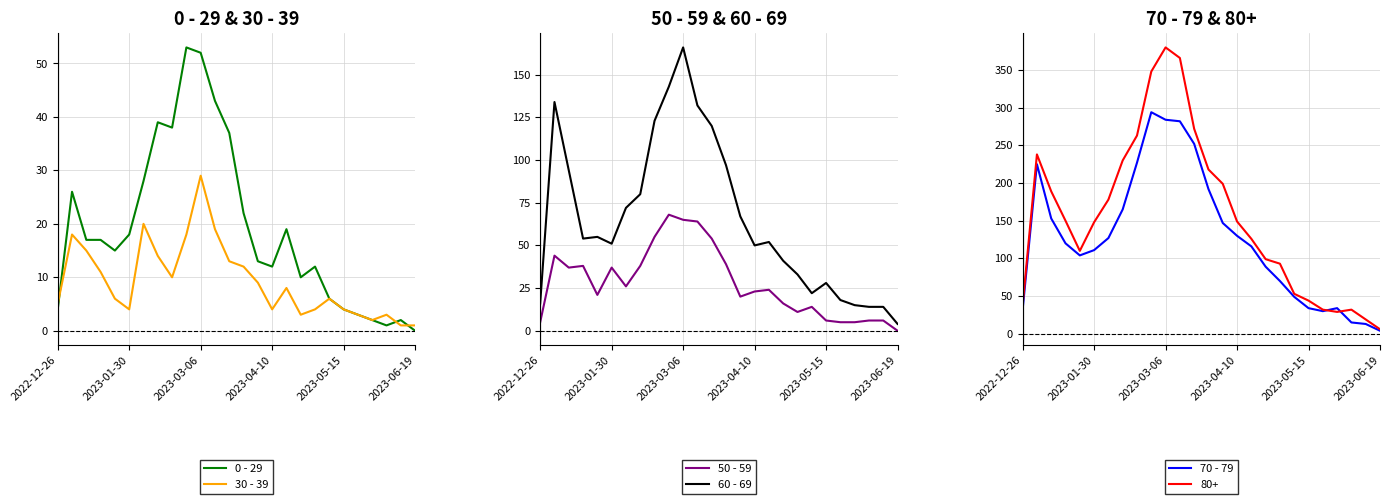

The value of 0 - 29 at 2022-12-26 is 6. True or false?

False